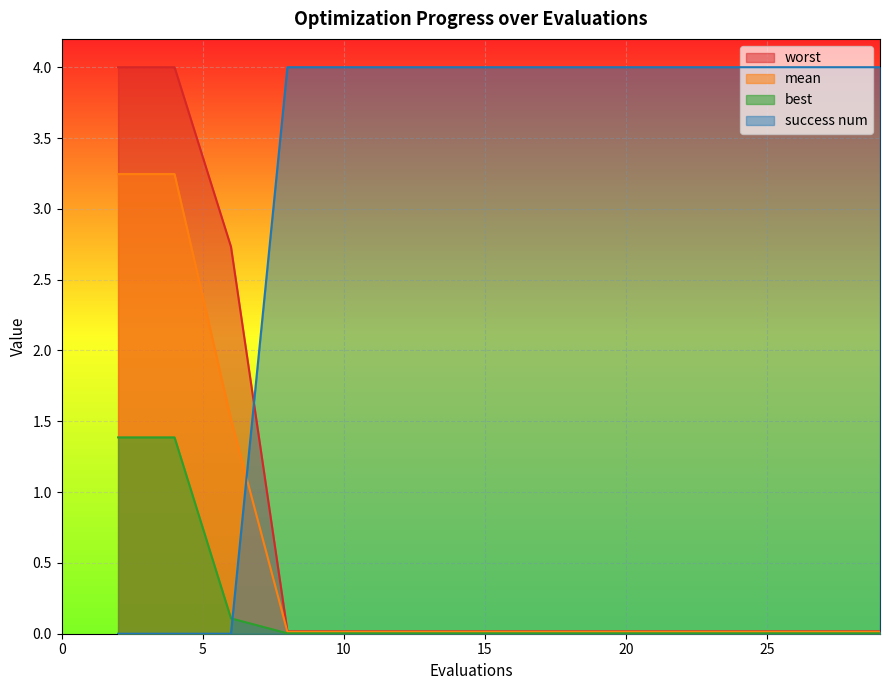

Which series has the largest total across all categories?

success num